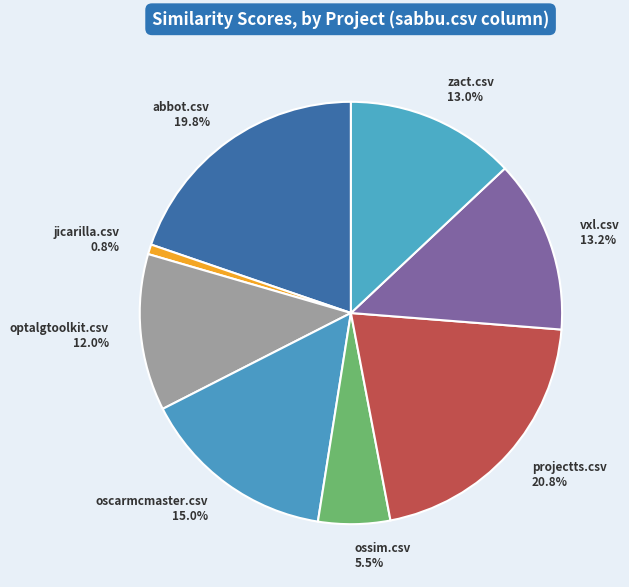

Is abbot.csv the majority of the pie?

No